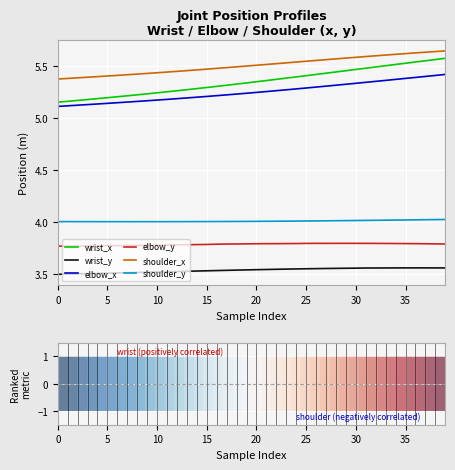

Which series has the largest range (max minus min)?

wrist_x